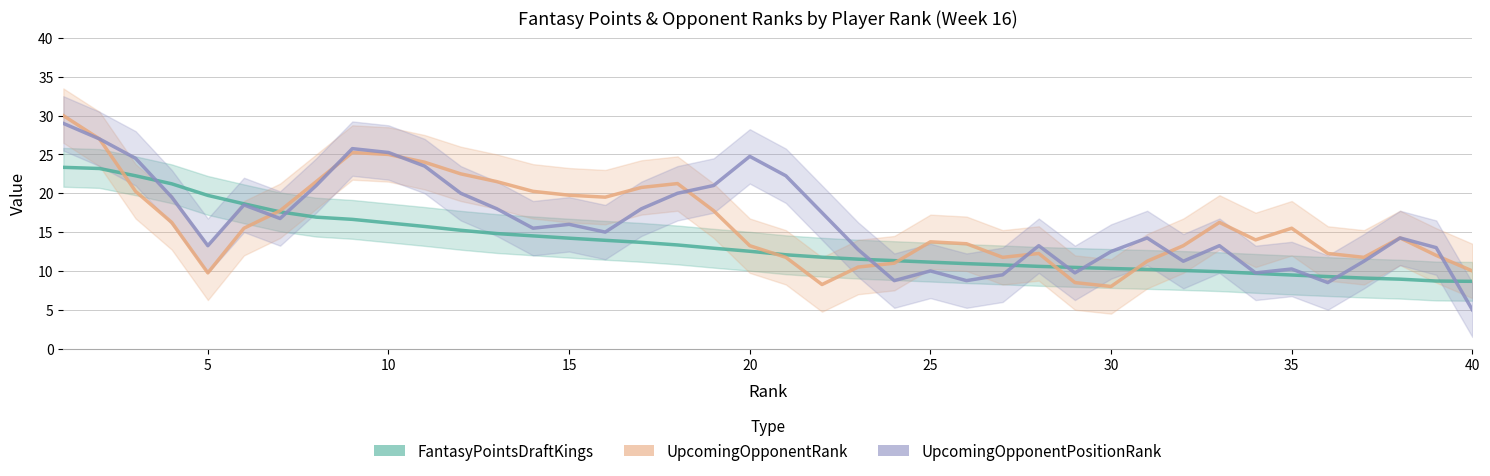

True or false: FantasyPointsDraftKings and UpcomingOpponentRank cross at least once.

True